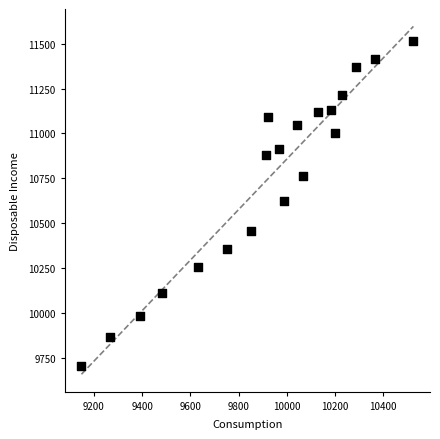

What is the range of X values (max minus min)?

1377.0